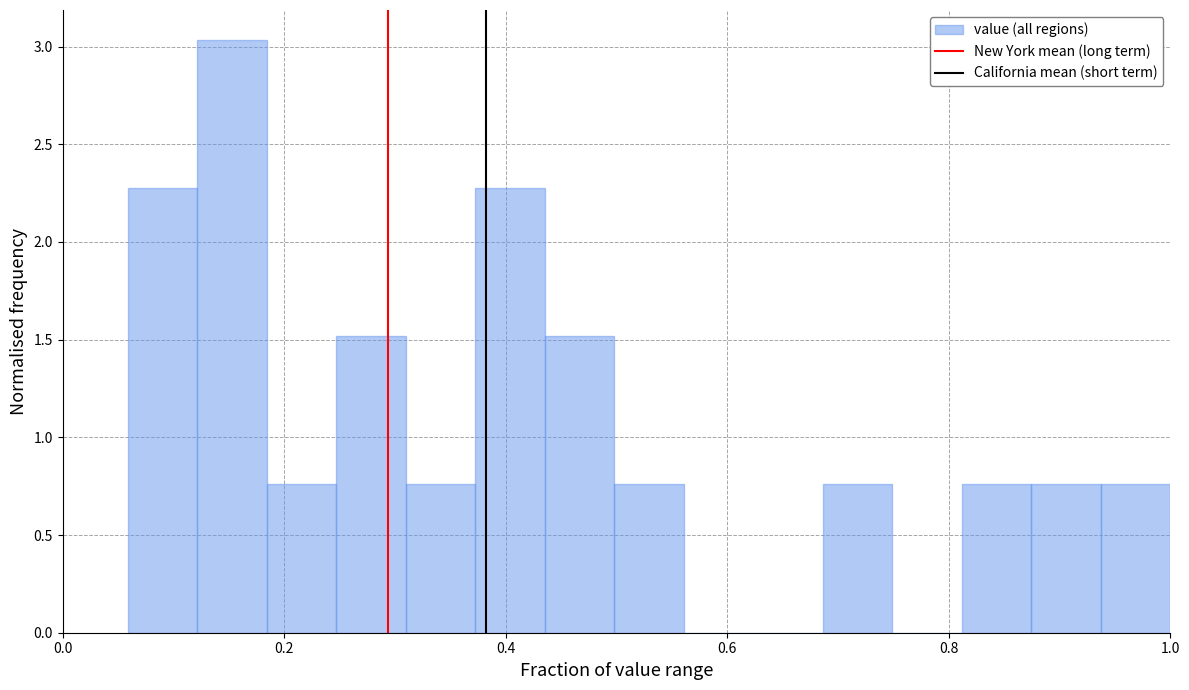

Read against the x-axis, roughly where is the centre of the tallest bar?

0.16